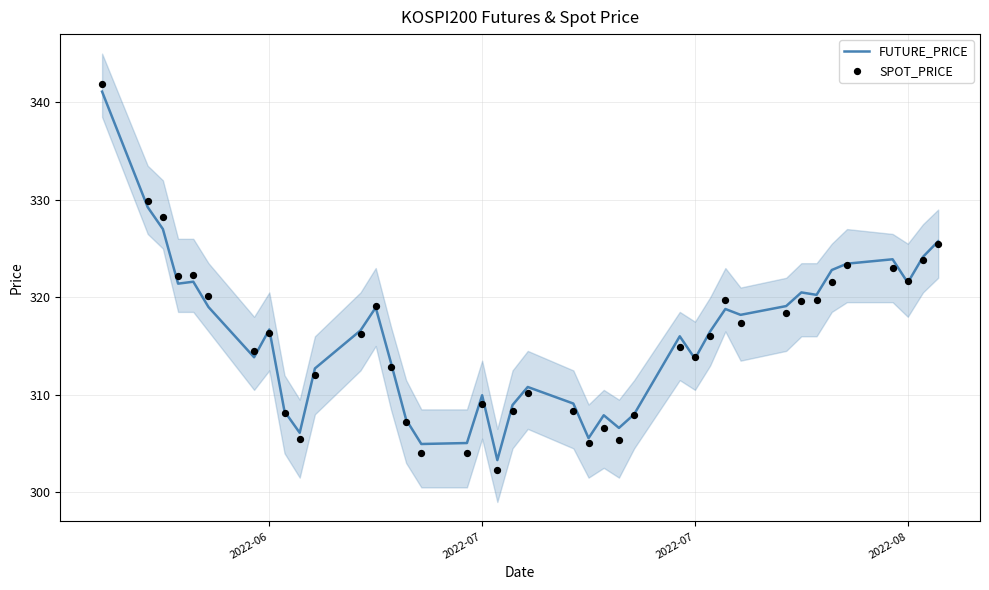

What are all the series names shown in the legend?

FUTURE_PRICE, SPOT_PRICE